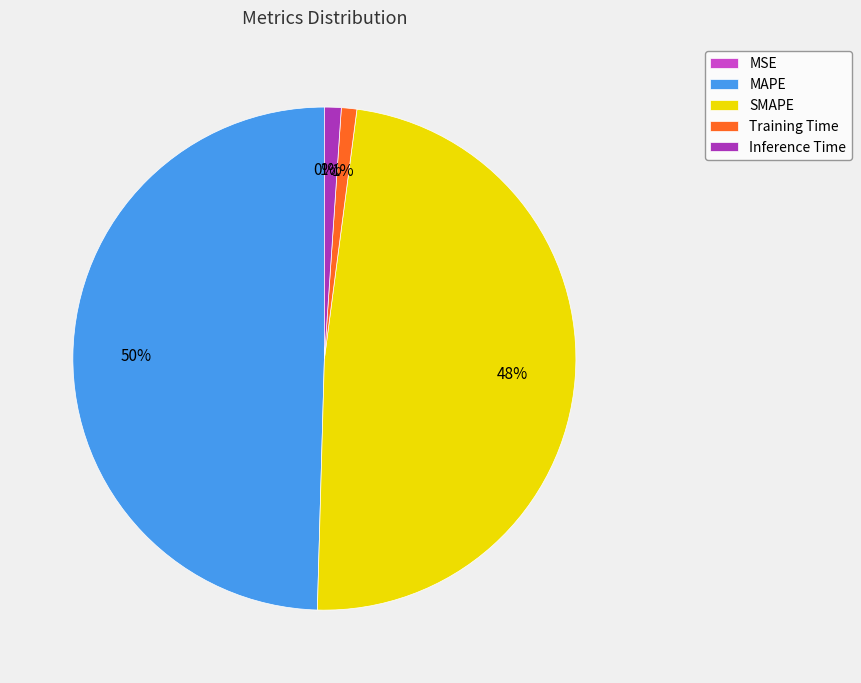

Do MAPE and Inference Time together represent more than half of the pie?

Yes